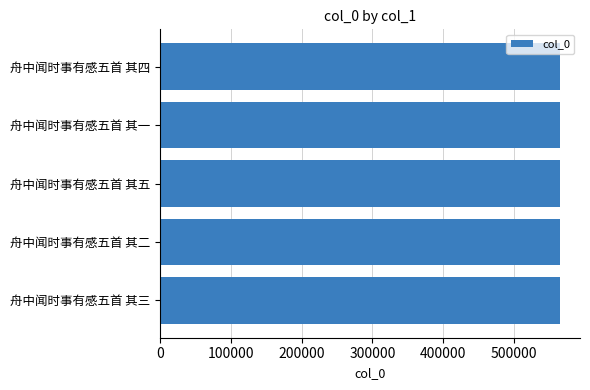

What is the smallest value displayed?

565086